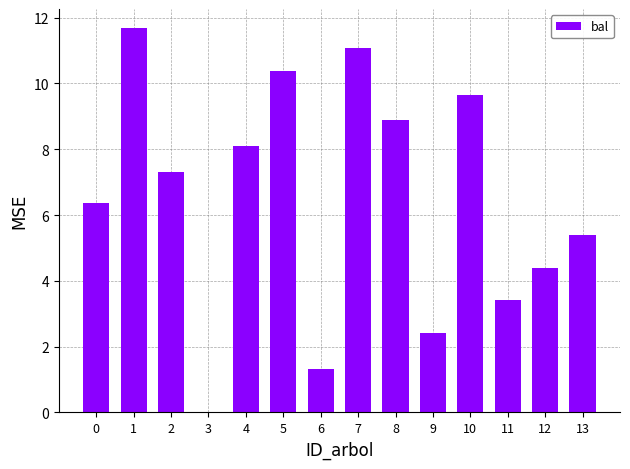

What is the sum of the values at 11 and 13?

8.8